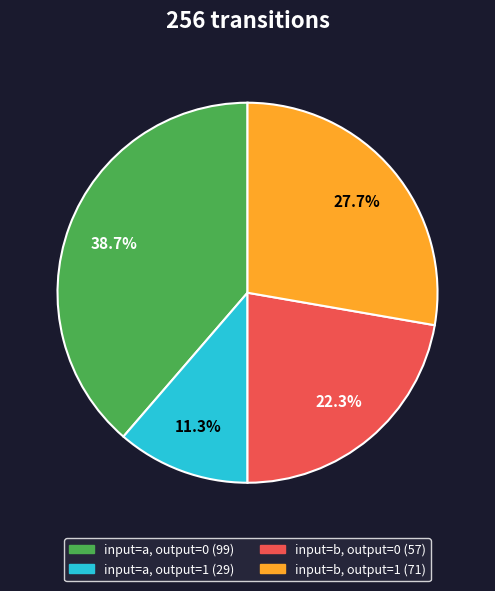

Is there a majority slice in this chart?

No